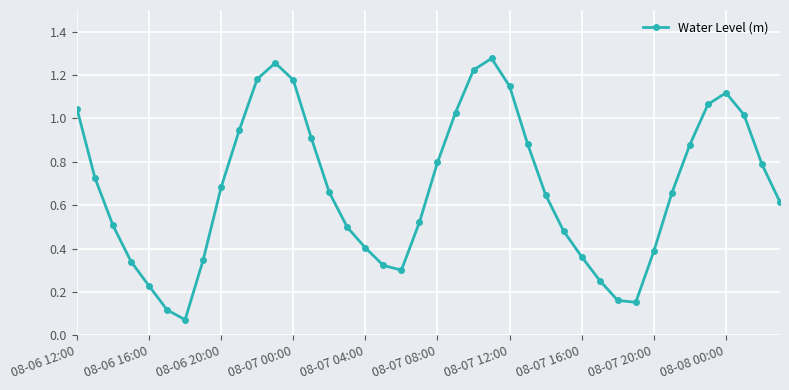

How many points are lower than both their immediate neighbors (excluding endpoints)?

3